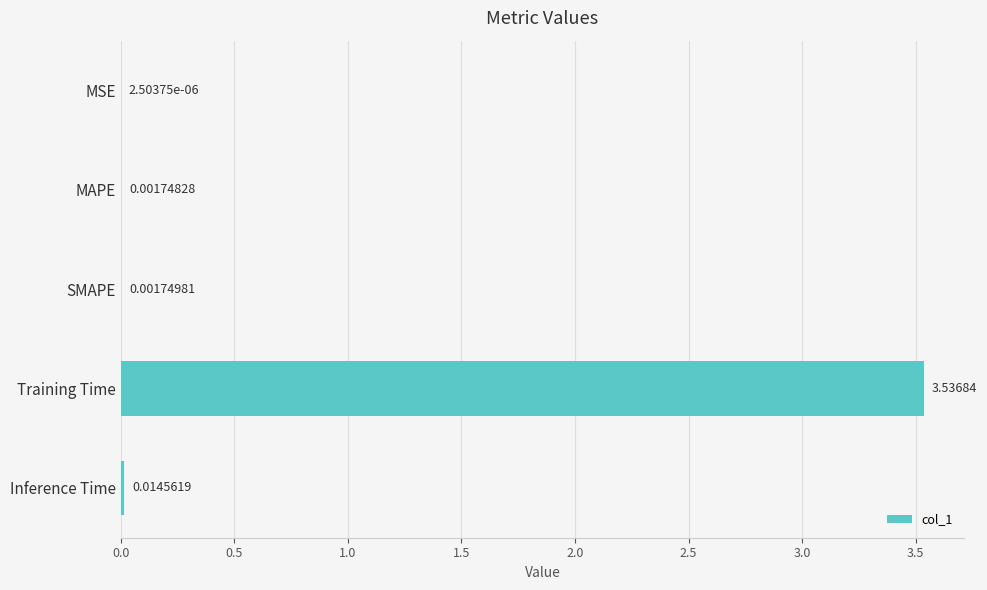

Which label corresponds to the largest value in the chart?

Training Time